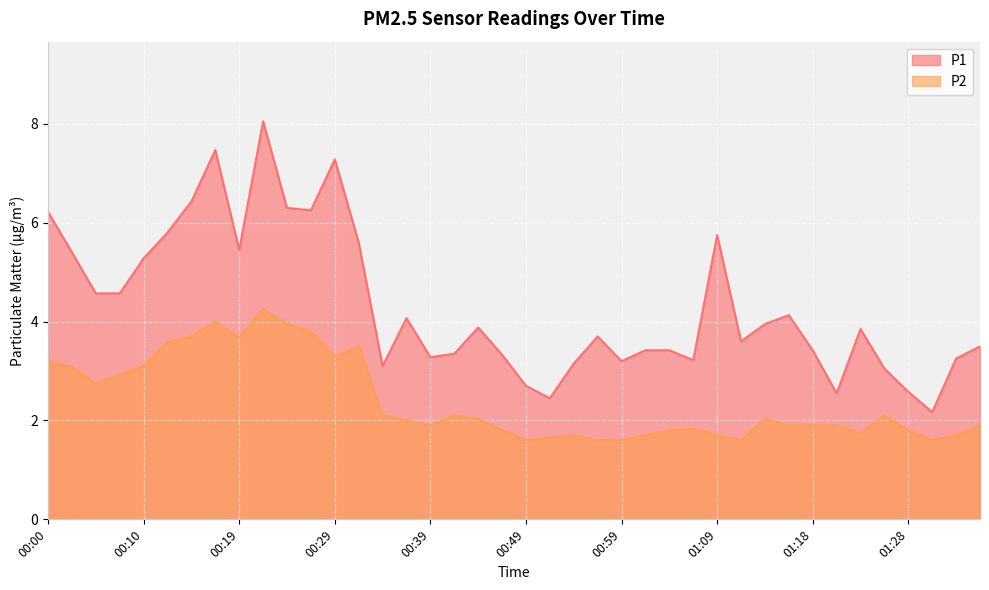

Which has a higher value, 01:14 or 00:41?

01:14